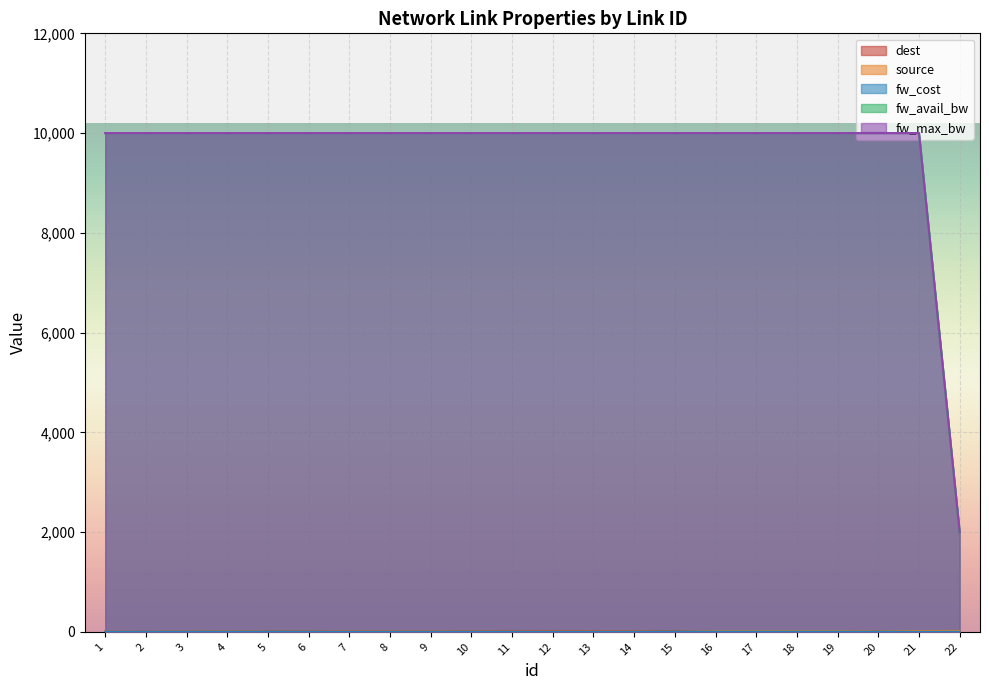

What is the sum of the fw_cost values at 6 and 4?

2